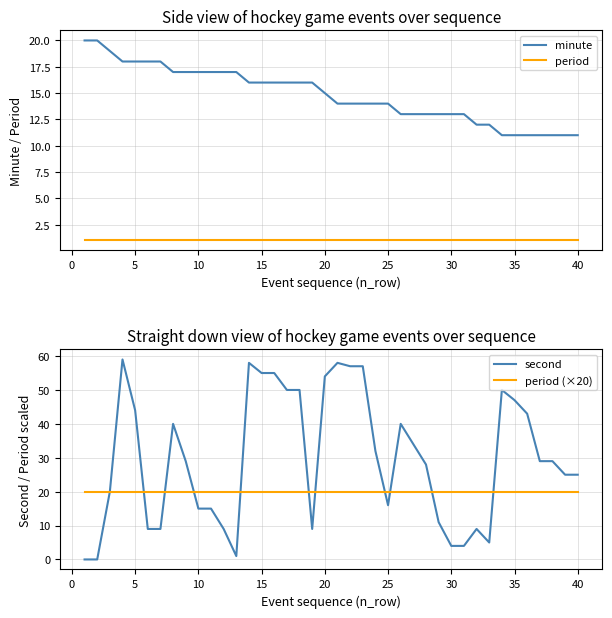

What is the difference between the second highest and second lowest values in the minute series?

9